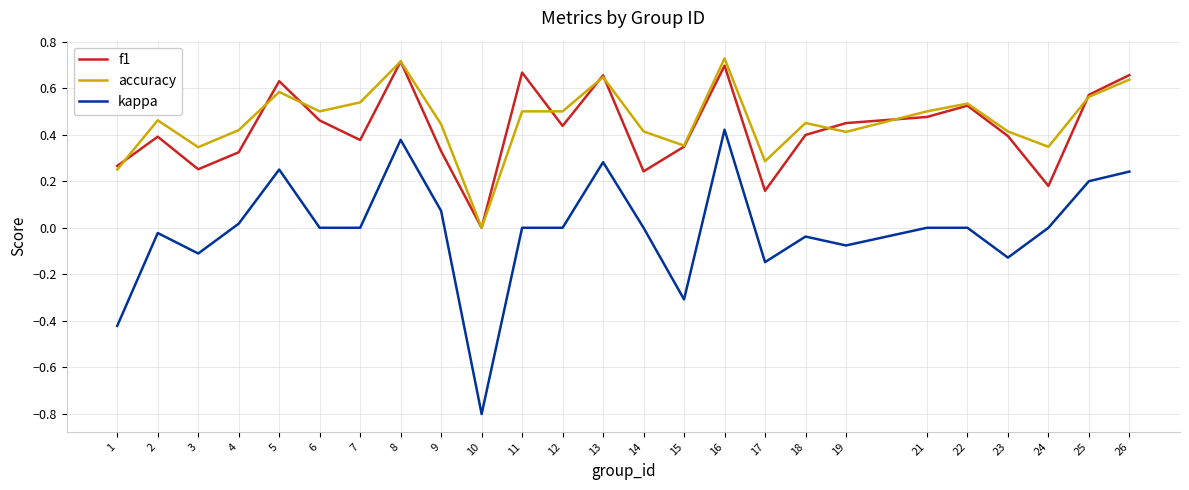

The value of accuracy at 16 is 0.7. True or false?

True